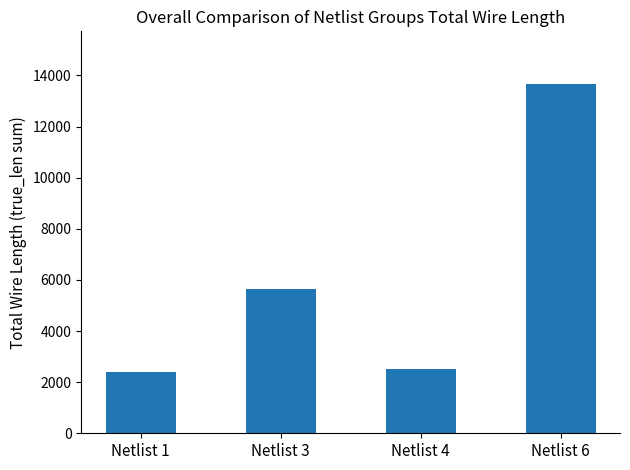

Between Netlist 4 and Netlist 6, which is larger?

Netlist 6